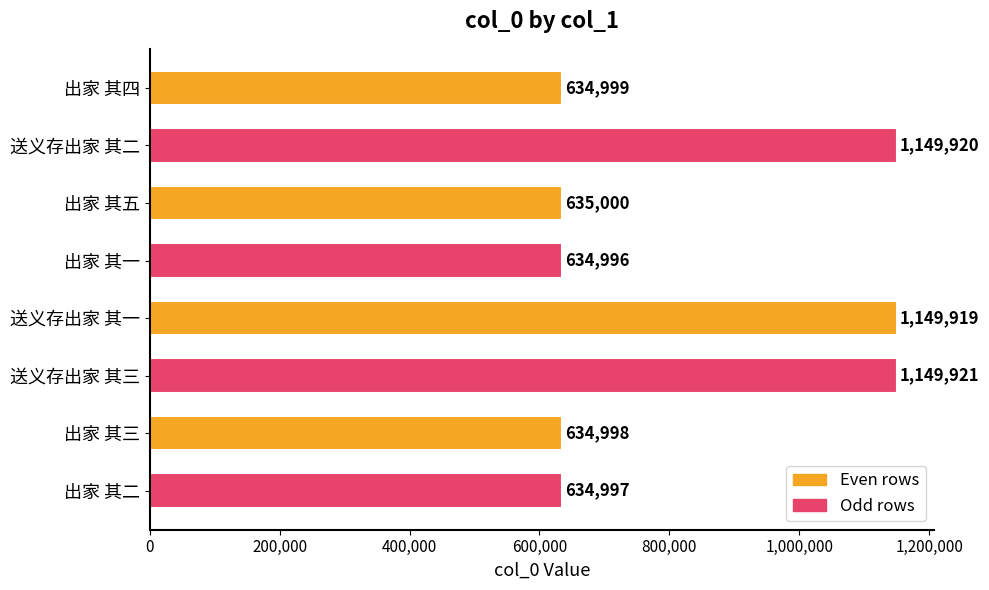

What is the smallest value displayed?

634996